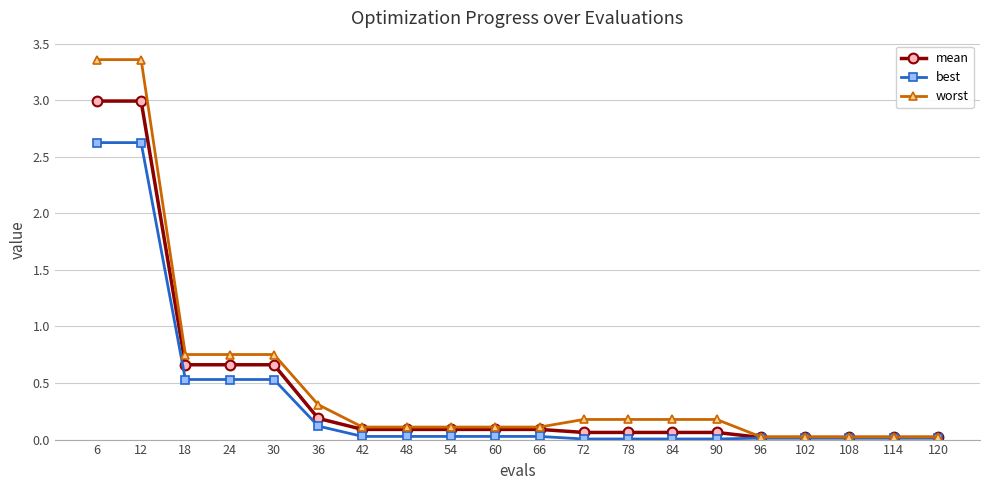

List the series in order of their peak value, highest first.

worst, mean, best